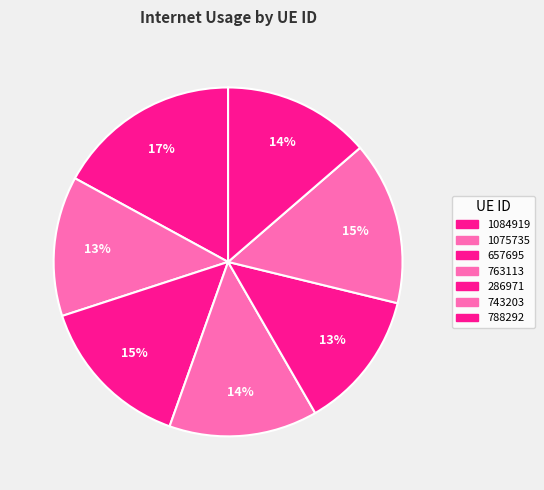

How many slices are in this pie chart?

7